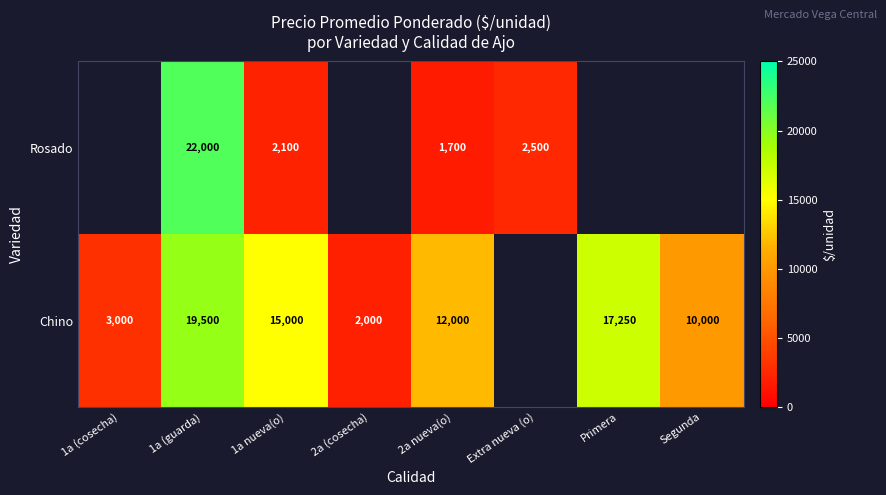

What is the smallest value displayed?

1700.0